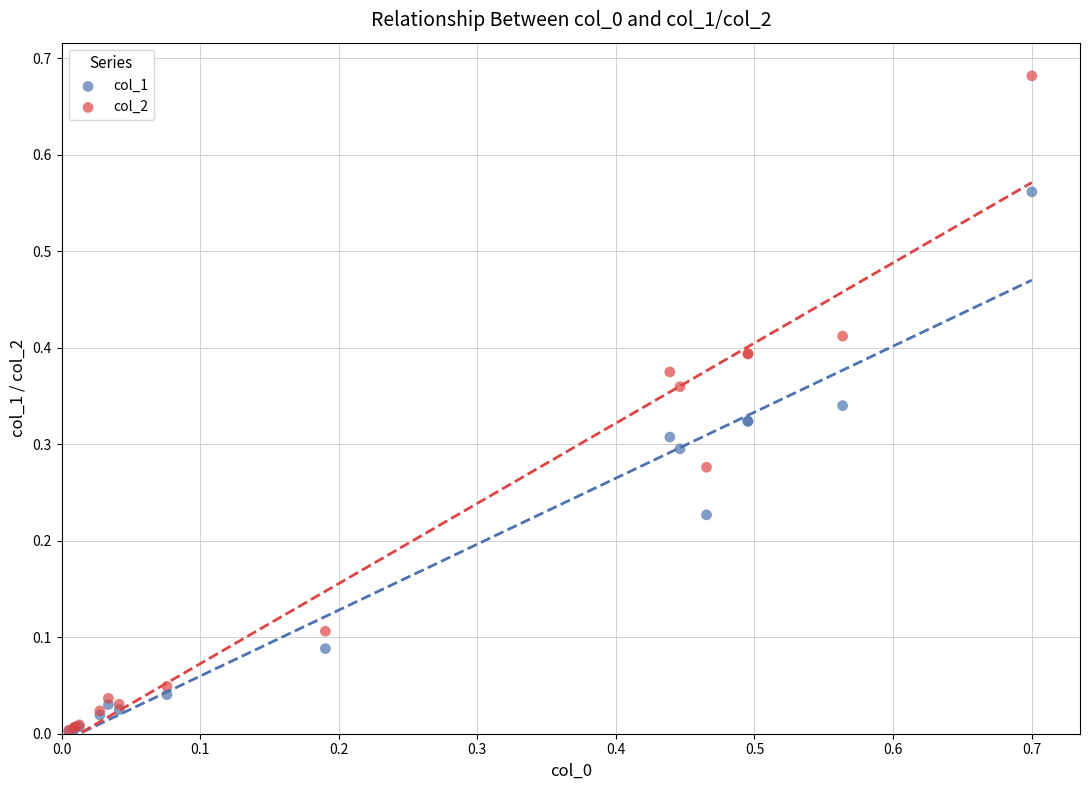

What are all the series names shown in the legend?

col_1, col_2